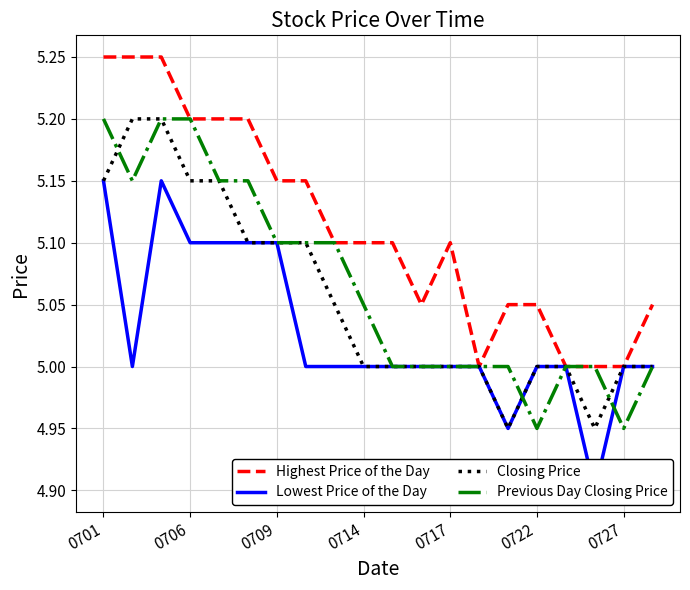

True or false: Closing Price has more than 0 interior local peaks.

False